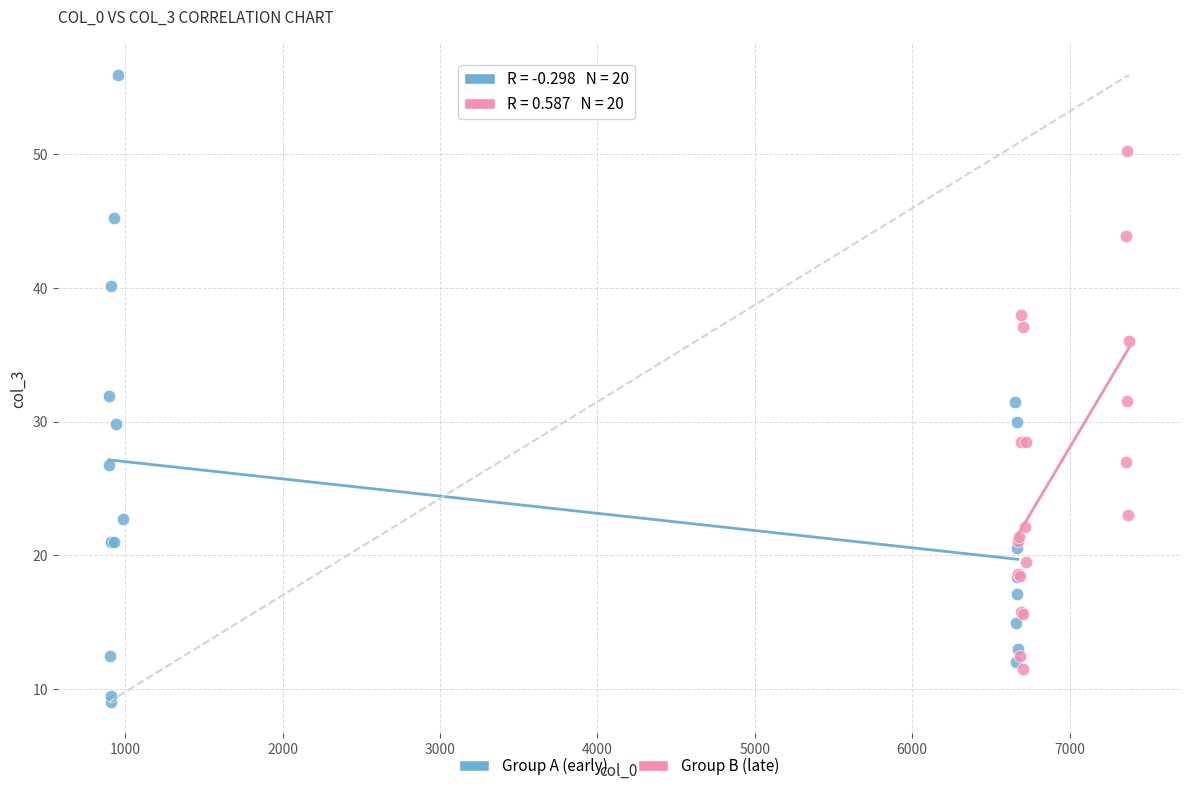

Which series reaches the minimum Y coordinate?

Group A (early)